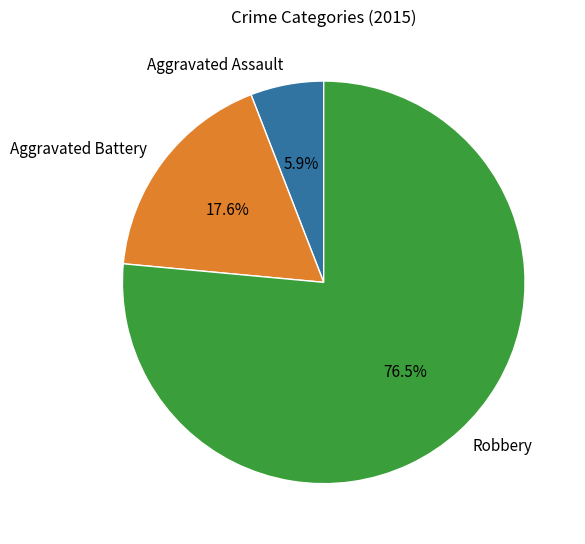

To the nearest percent, what is the combined percentage of Aggravated Battery and Aggravated Assault?

24%